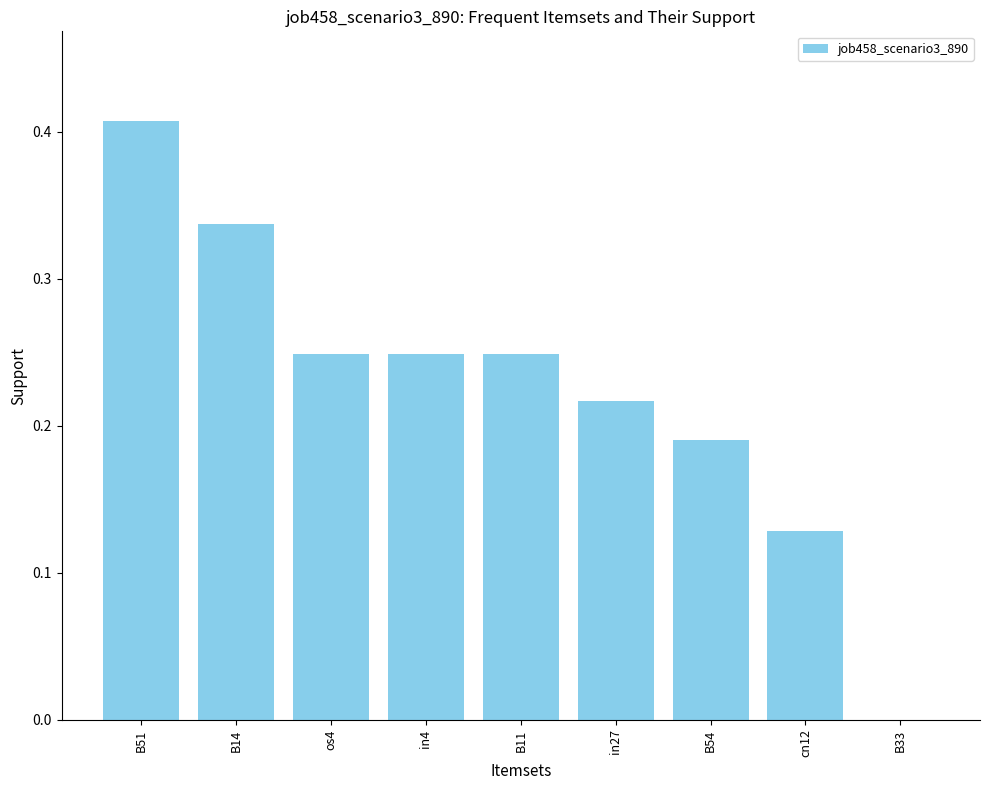

The chart shows a value of 0.4 at in27. True or false?

False